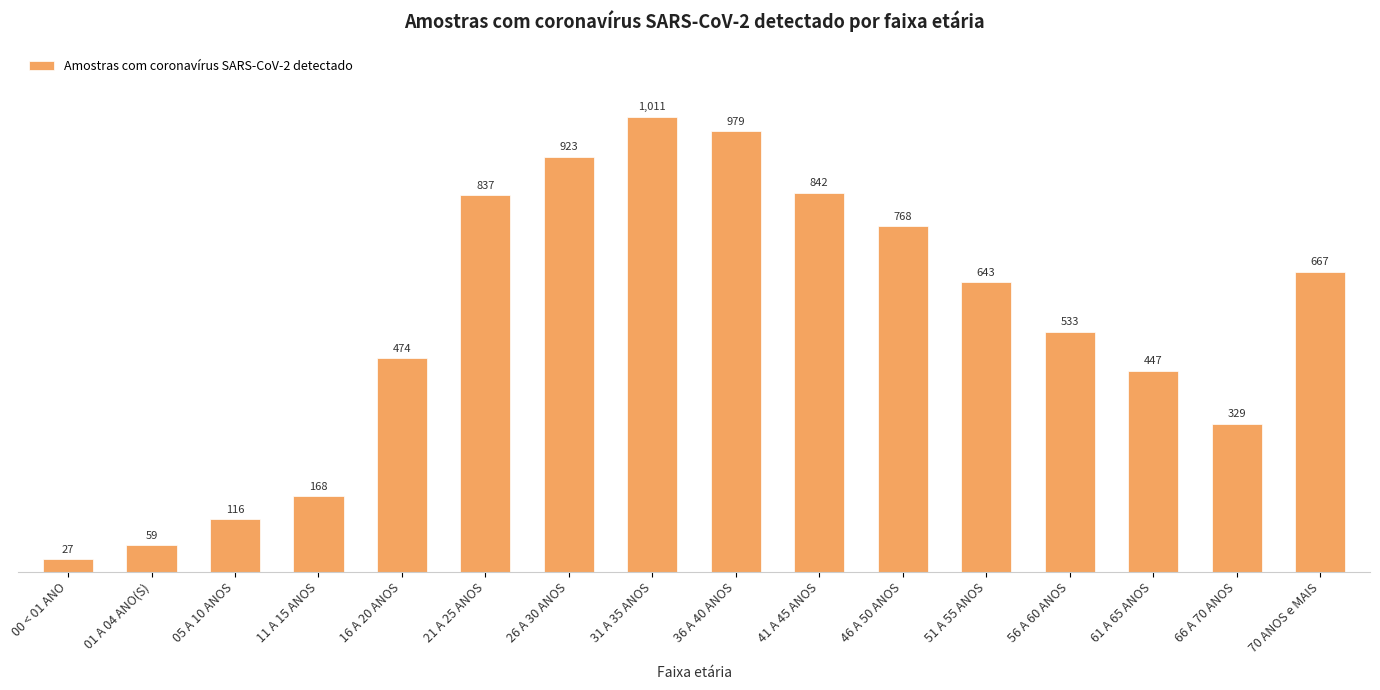

What is the difference between the maximum and minimum values?

984